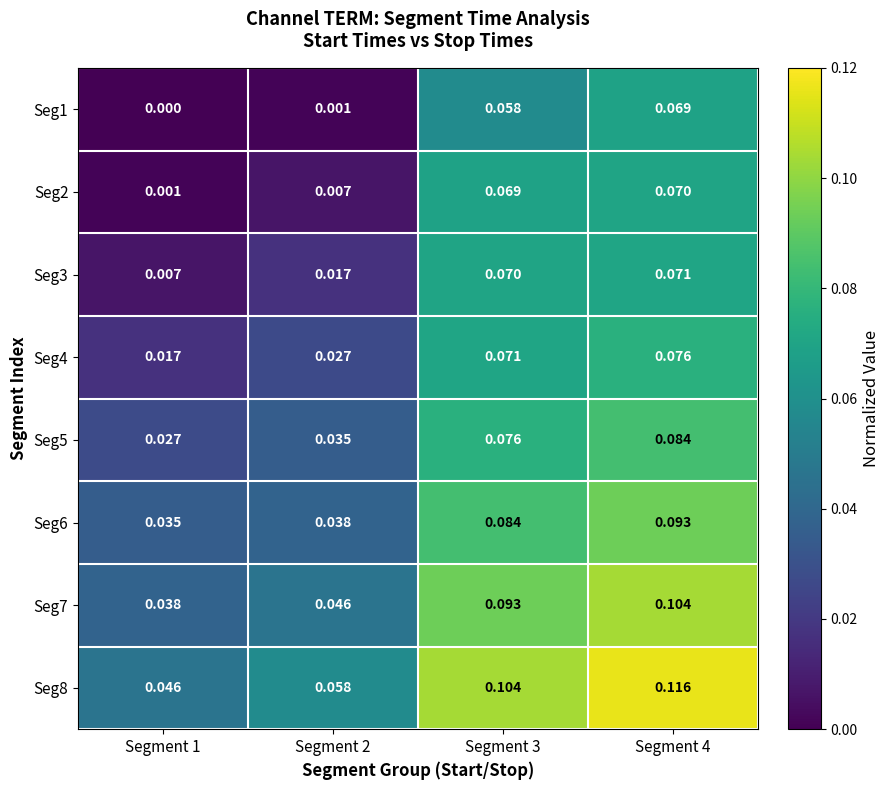

Is the value of Seg1 at Segment 1 greater than the value of Seg3 at Segment 3?

No